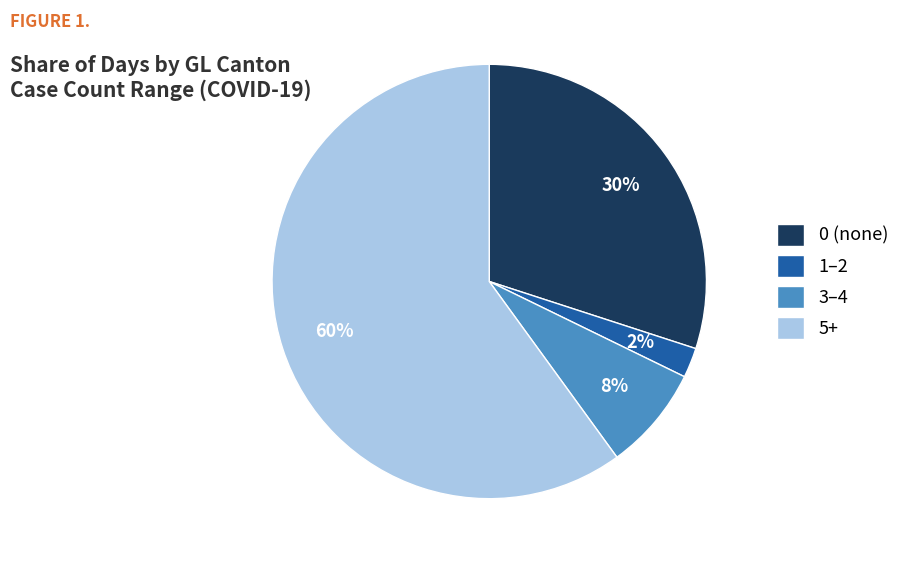

Do 3–4 and 1–2 together represent more than half of the pie?

No